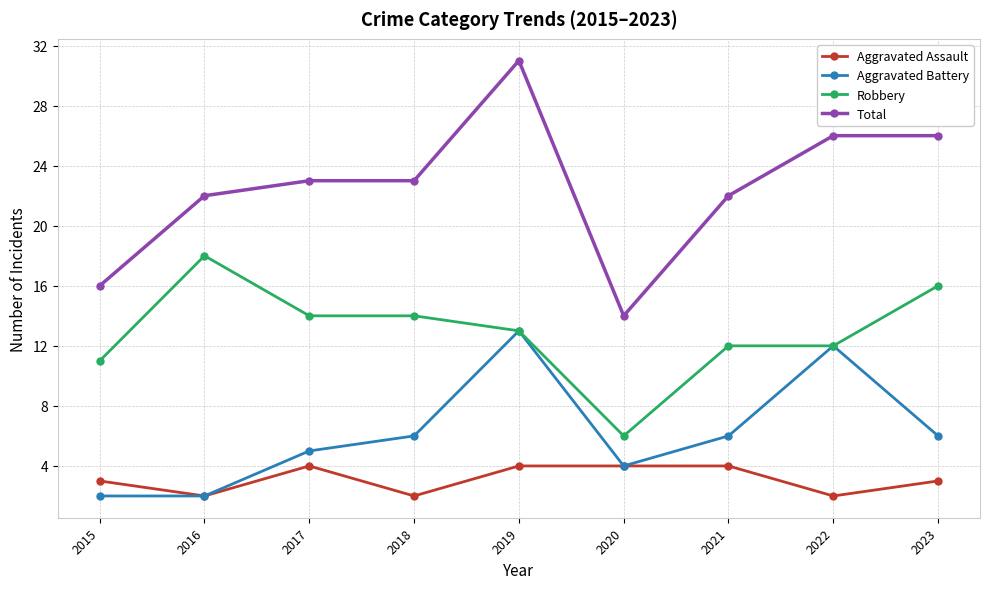

What are all the series names shown in the legend?

Aggravated Assault, Aggravated Battery, Robbery, Total